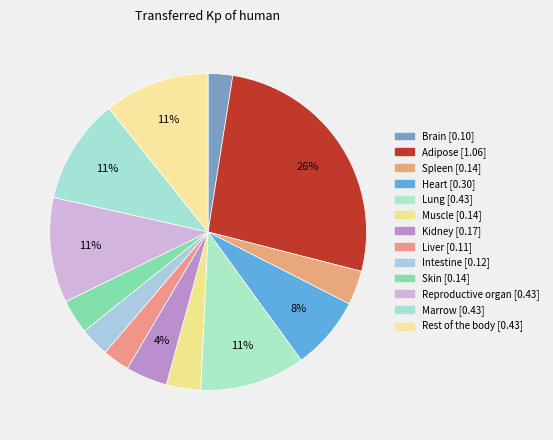

How many slices are in this pie chart?

13